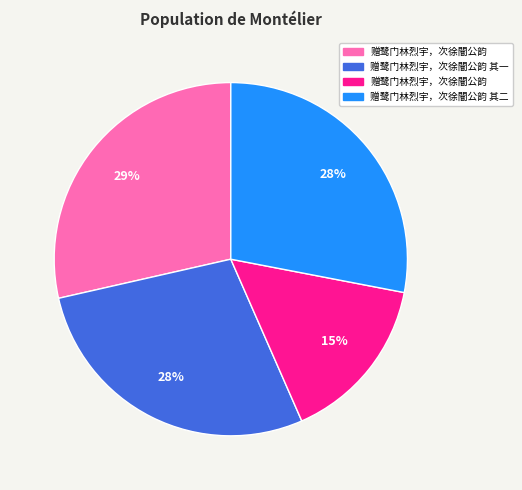

To the nearest percent, what is the average slice percentage?

25%